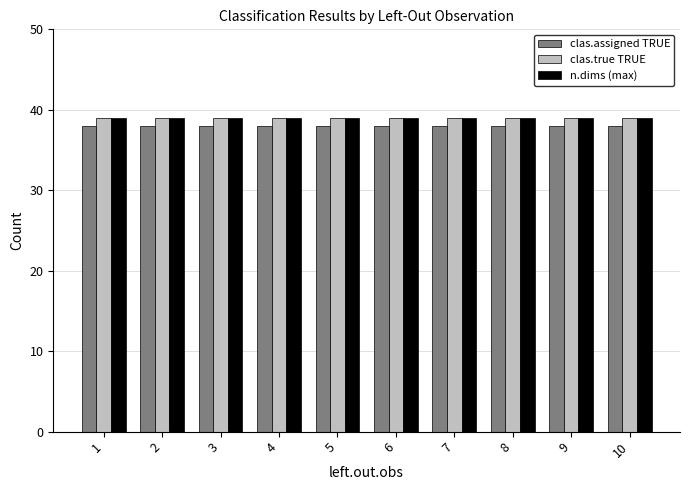

What is the smallest value displayed?

38